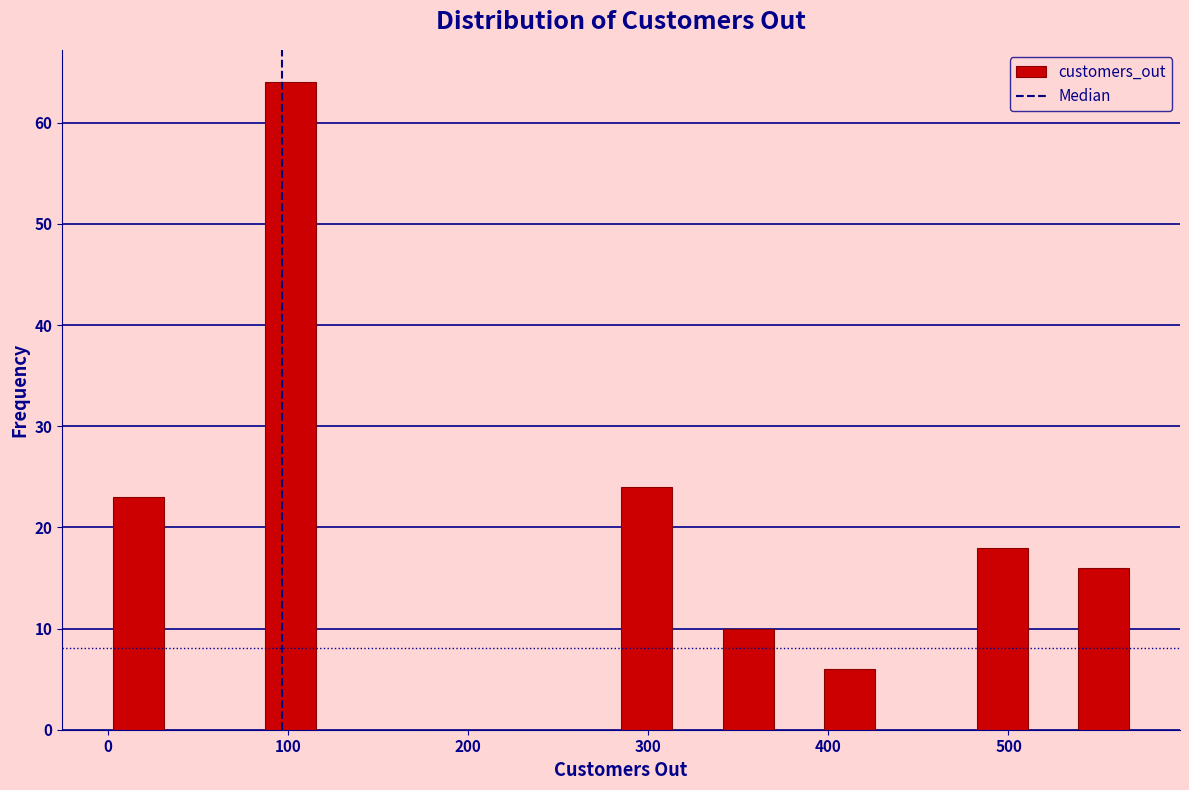

Around what value on the x-axis is the tallest bar? Give the approximate position of its centre, as read against the axis.

100